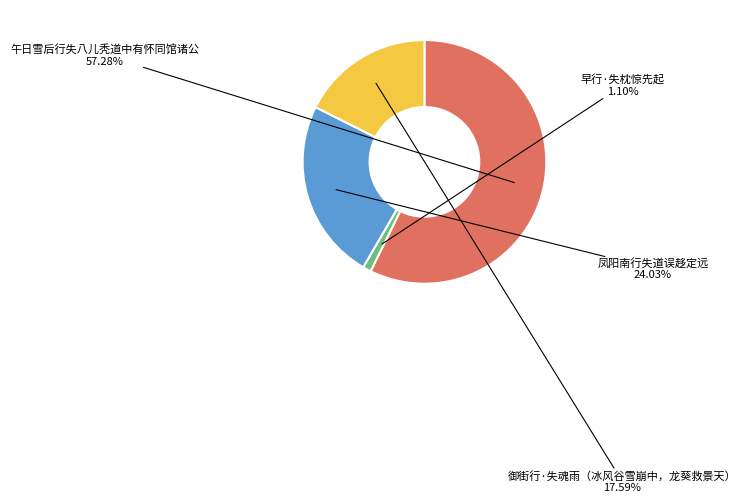

Which slice represents more than half of the pie?

午日雪后行失八儿秃道中有怀同馆诸公